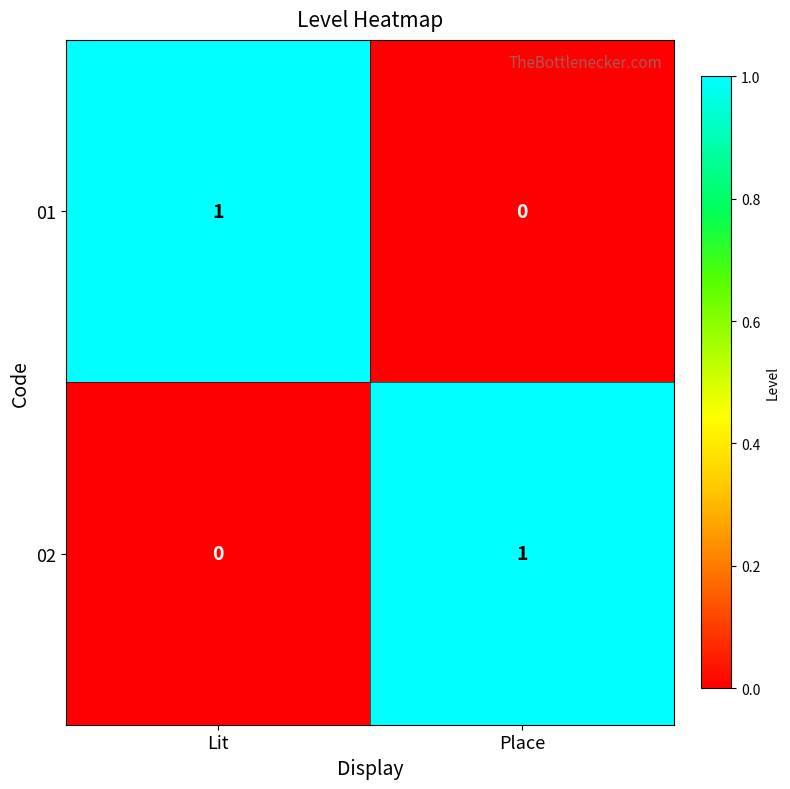

Is it true that 01 equals 1 at Place?

False